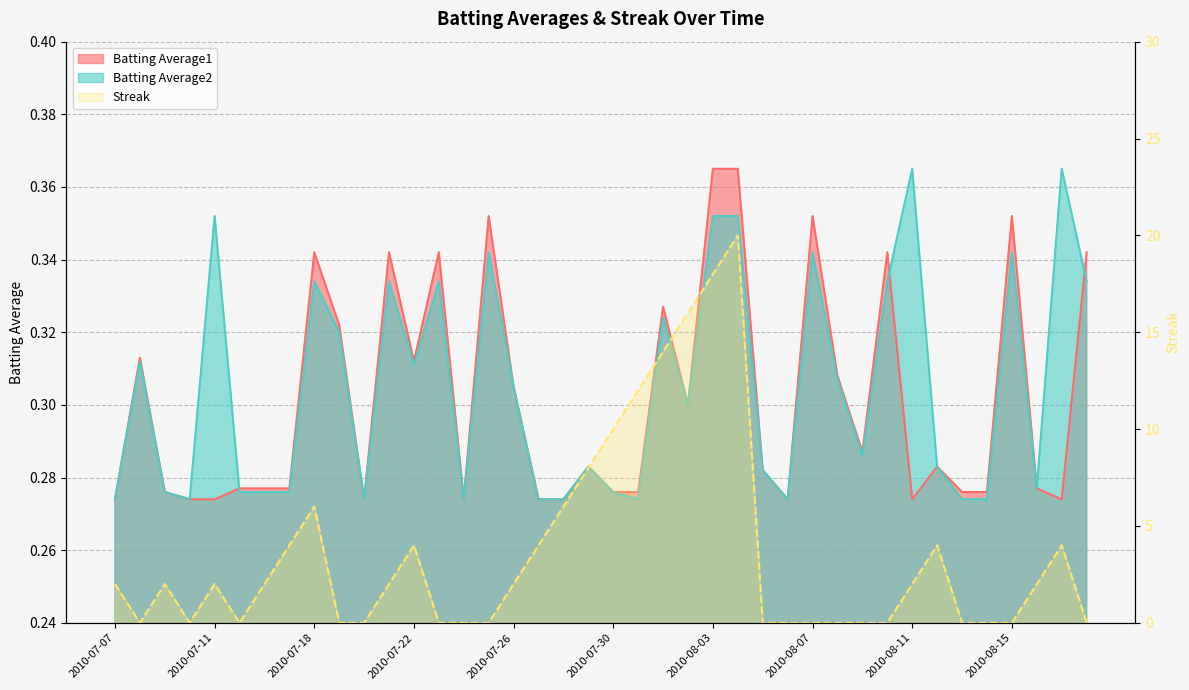

Which label corresponds to the largest value in the chart?

2010-08-04